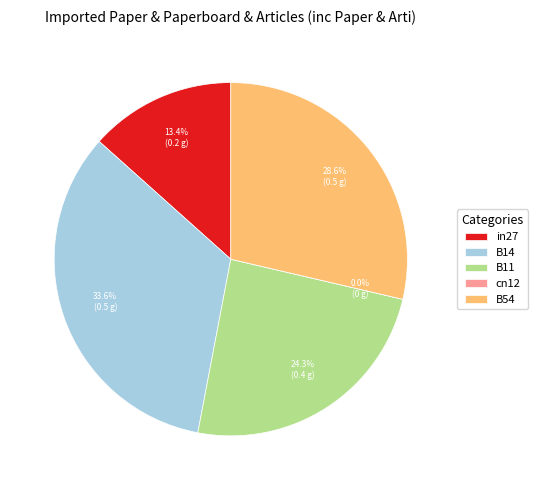

To the nearest percent, what portion does B14 represent?

34%